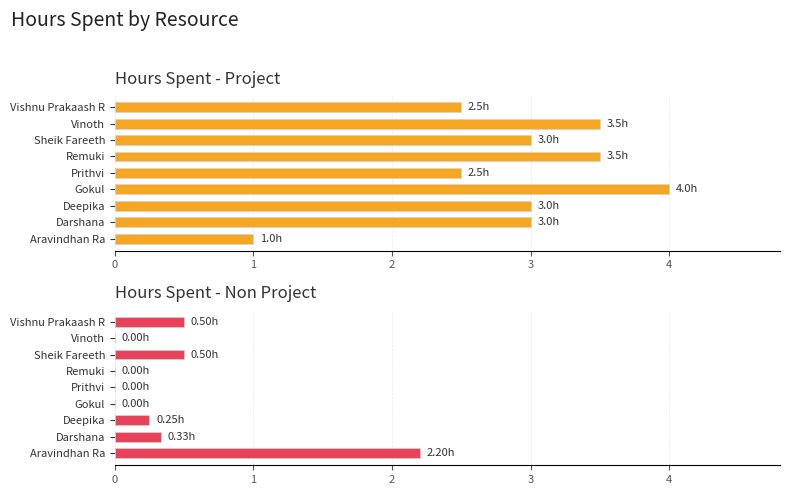

Which series changed the most between 2 and 7?

Hours Spent - Project